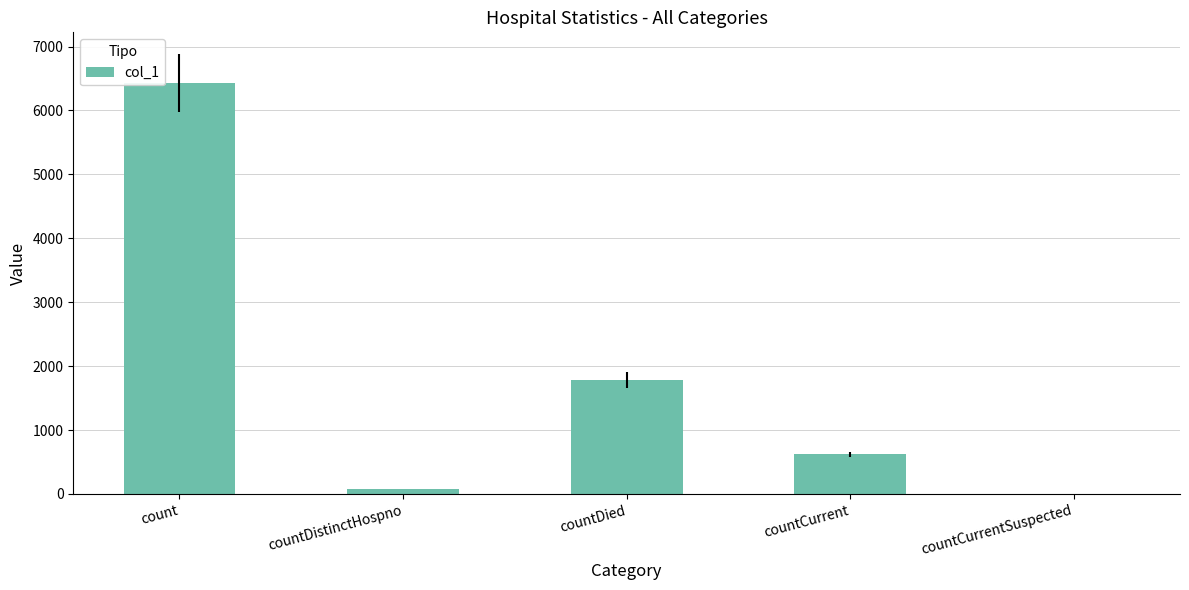

What is the change in value from countDied to countCurrentSuspected?

-1777